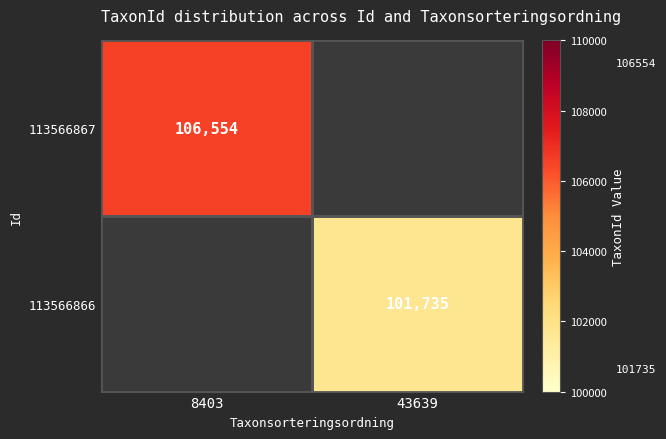

Is it true that 113566866 equals 165471 at 43639?

False